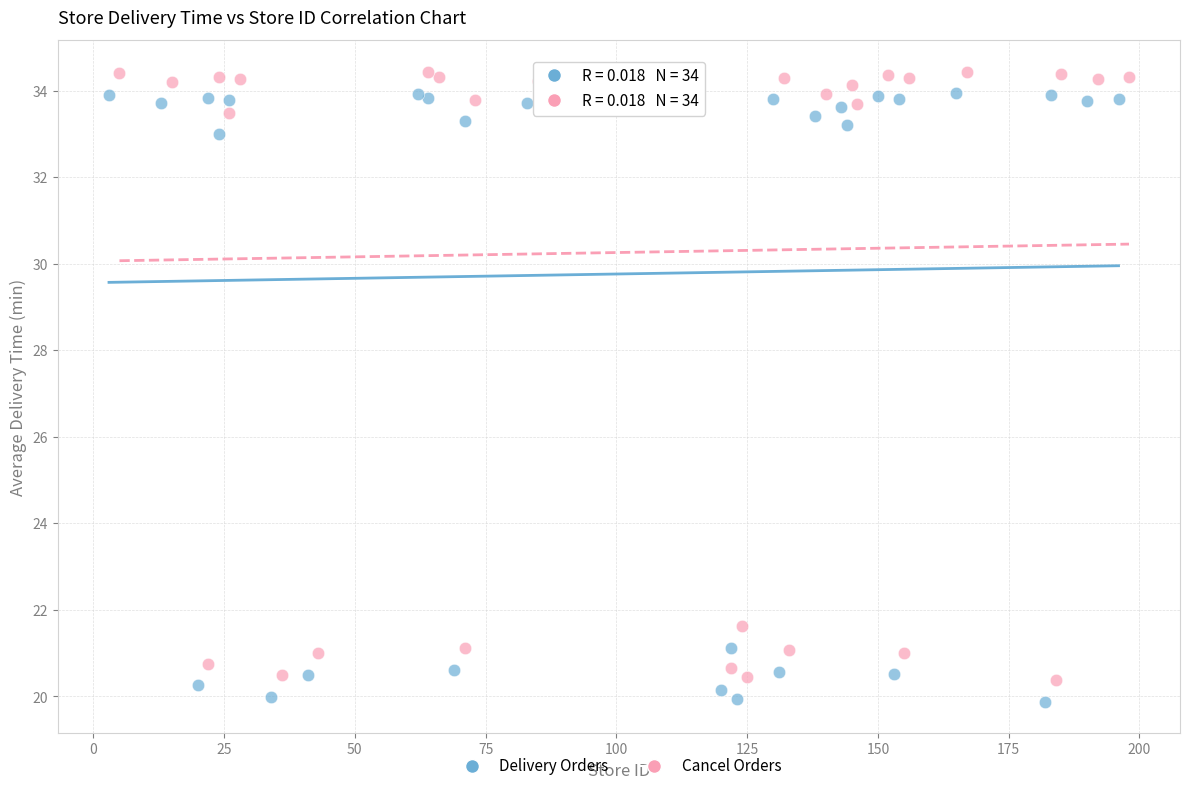

Which series contains the lowest Y value?

Delivery Orders